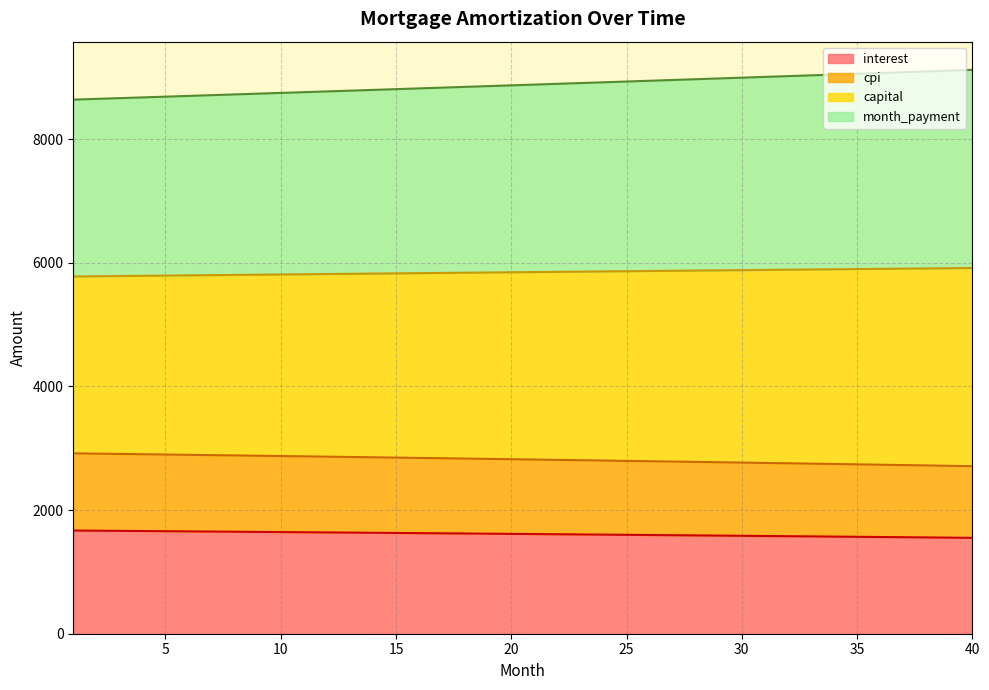

True or false: capital and interest cross at least once.

False